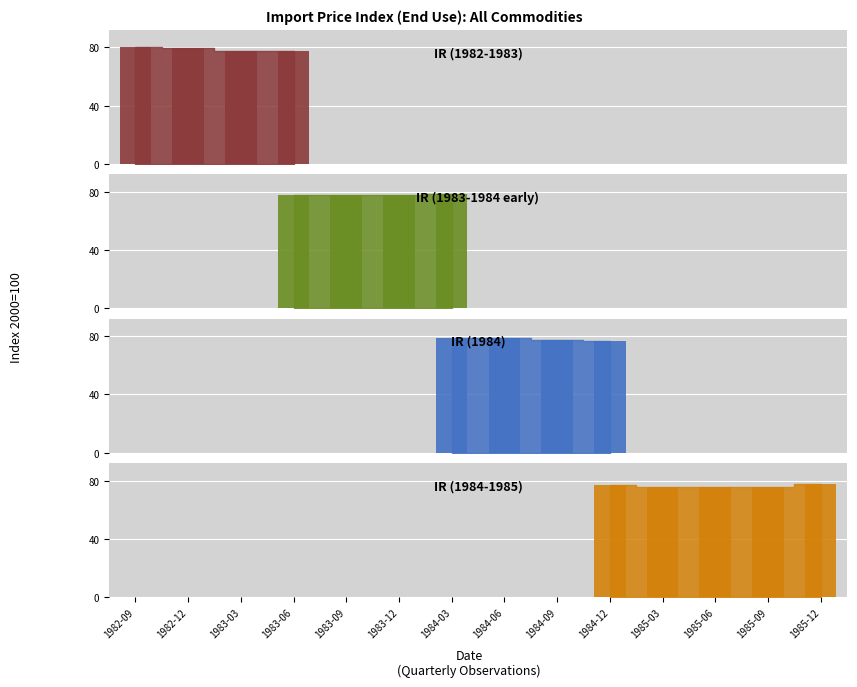

What is the label of the 9th bar from the right?

1983-12